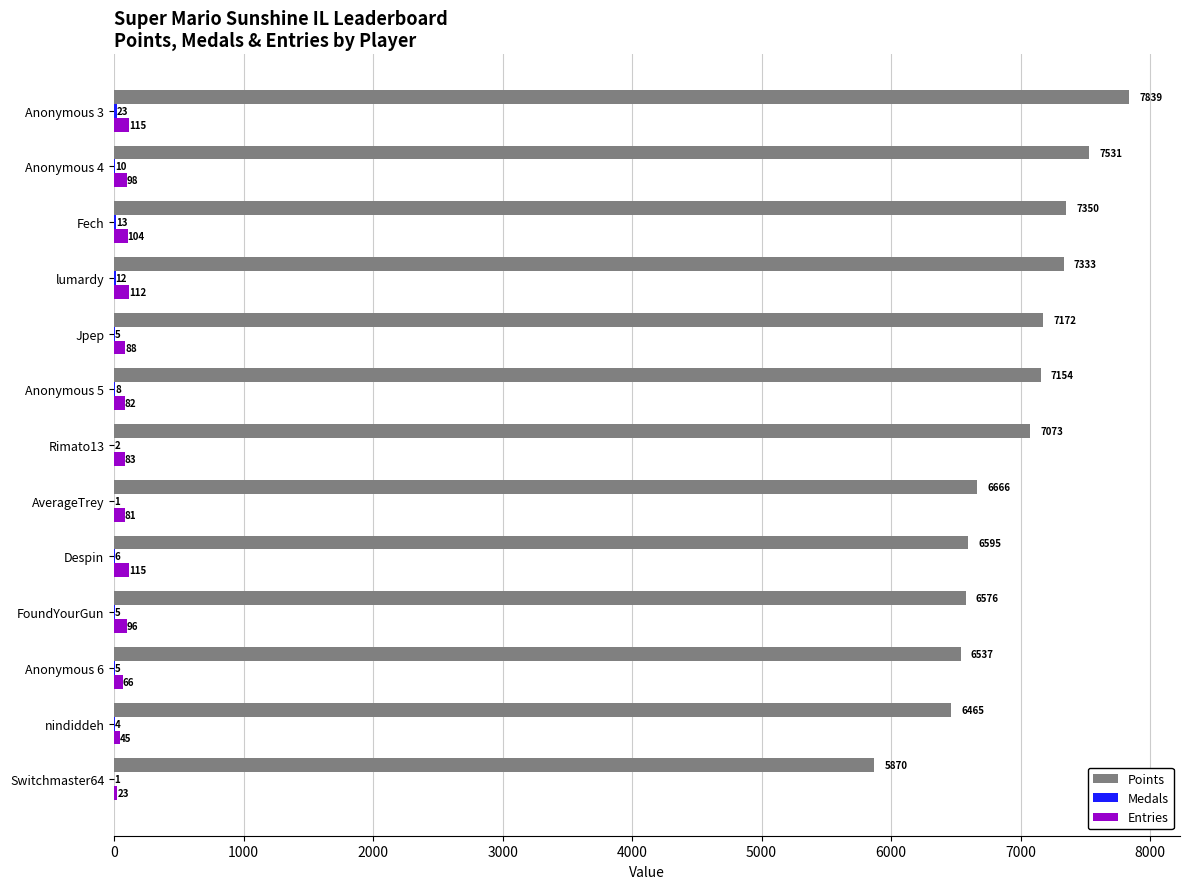

What is the maximum value shown in the chart?

7839